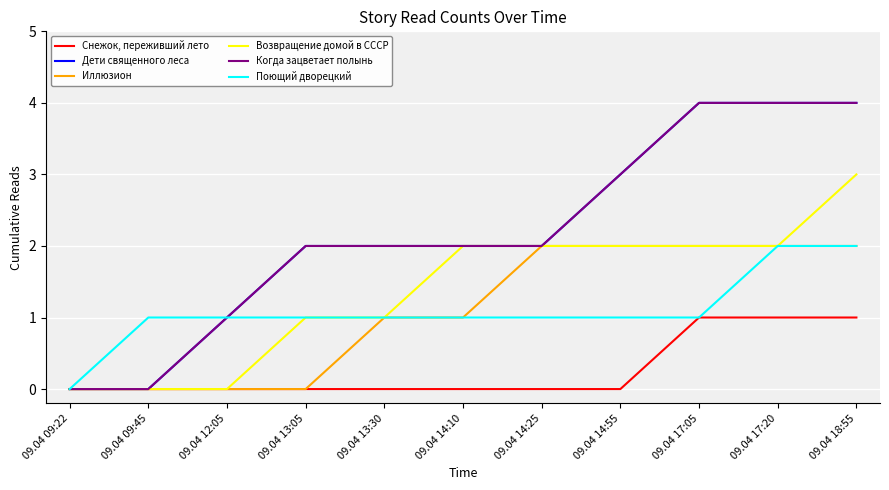

What is the value of the Когда зацветает полынь point at the 3rd from the left?

1